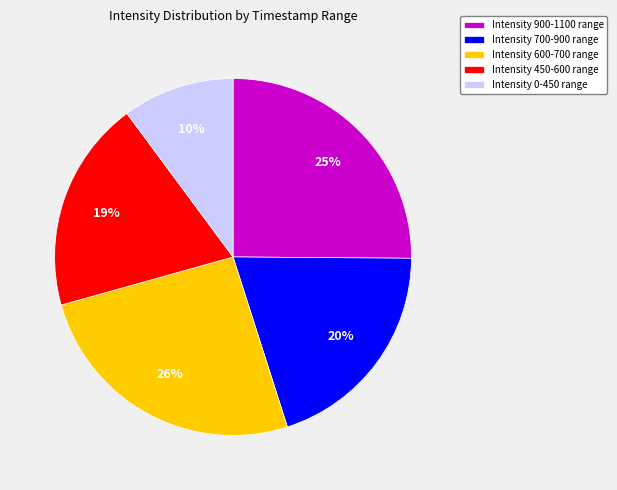

Count the number of slices in the pie.

5